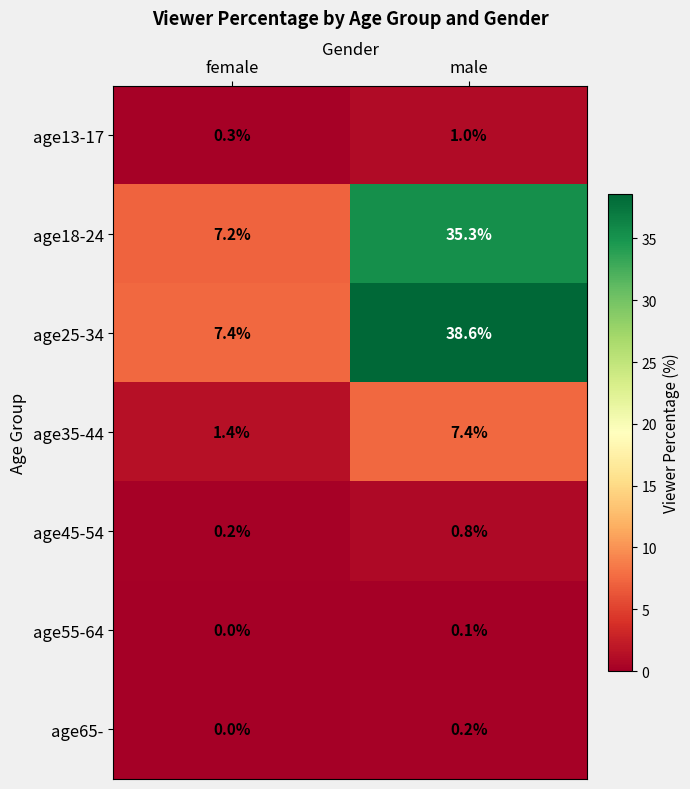

Reading left to right, extract all data points from this chart.

age13-17: female=0.3	male=1.0
age18-24: female=7.2	male=35.3
age25-34: female=7.4	male=38.6
age35-44: female=1.4	male=7.4
age45-54: female=0.2	male=0.8
age55-64: female=0.0	male=0.1
age65-: female=0.0	male=0.2